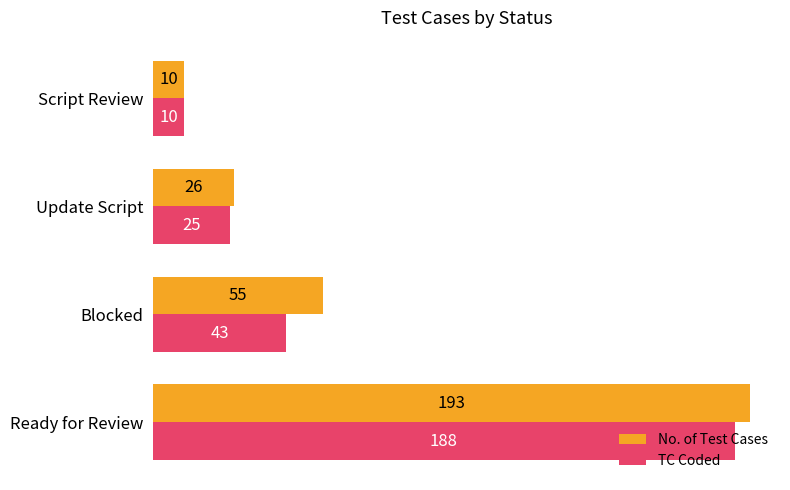

Rank the categories by TC Coded value from lowest to highest.

Script Review, Update Script, Blocked, Ready for Review